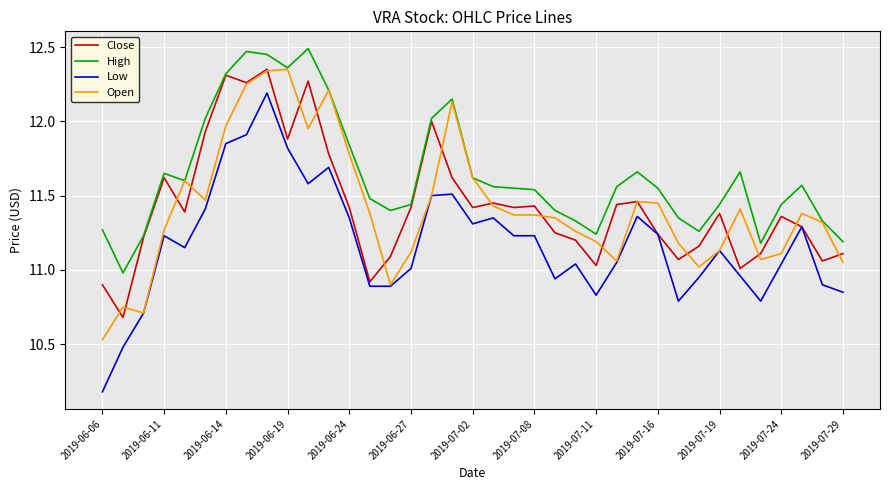

What is the smallest value displayed?

10.2